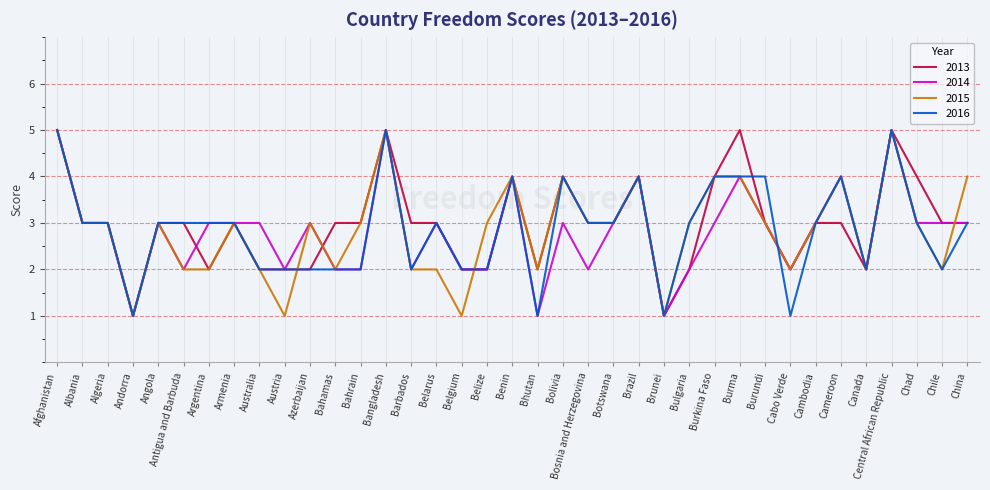

What is the total value across all series at Central African Republic?

20